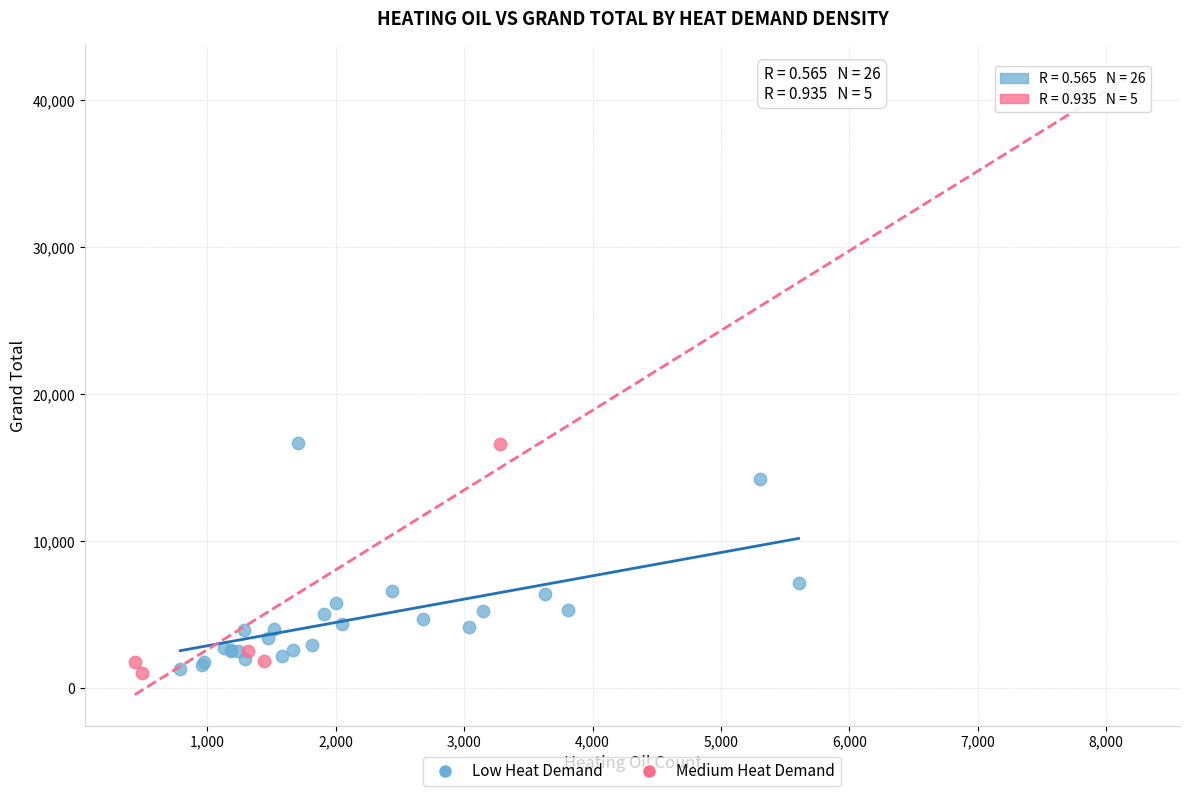

What are all the series names shown in the legend?

Low Heat Demand, Medium Heat Demand